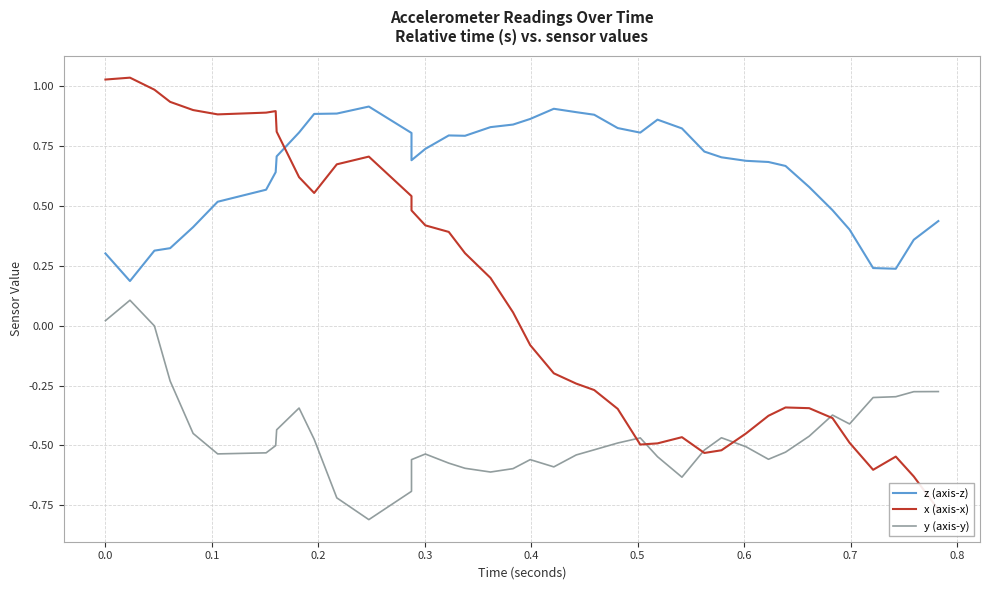

What is the smallest value displayed?

-0.8